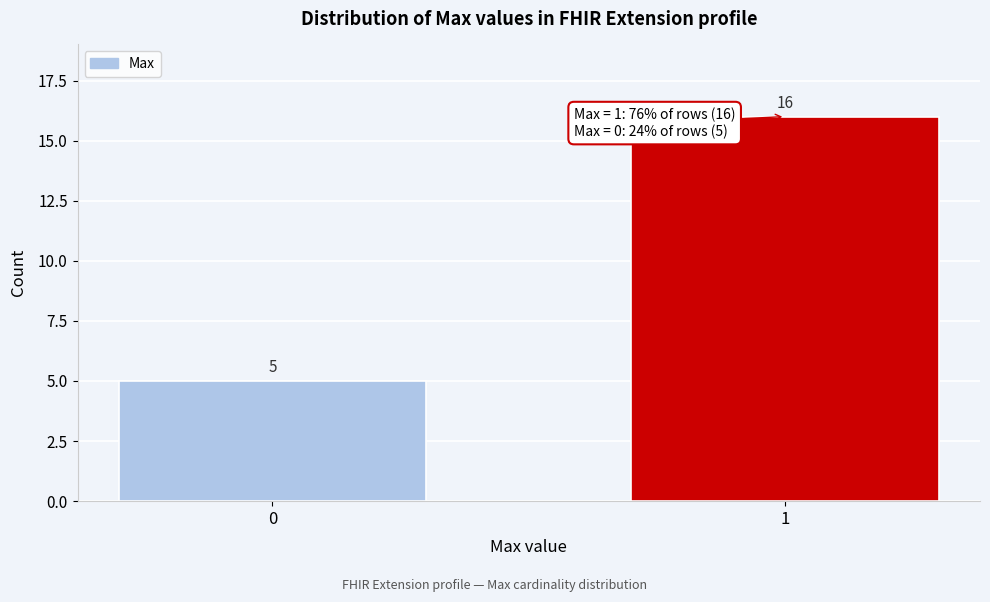

Reading left to right, extract all data points from this chart.

0=5	1=16